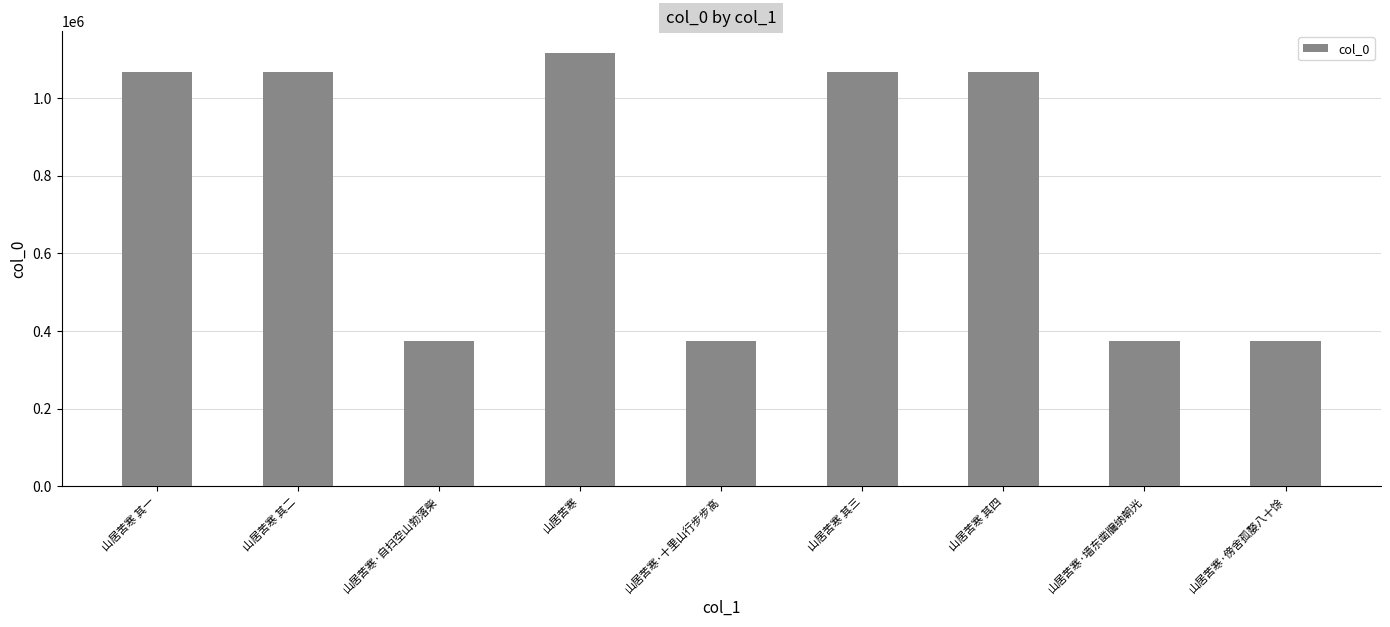

What is the maximum value shown in the chart?

1116348